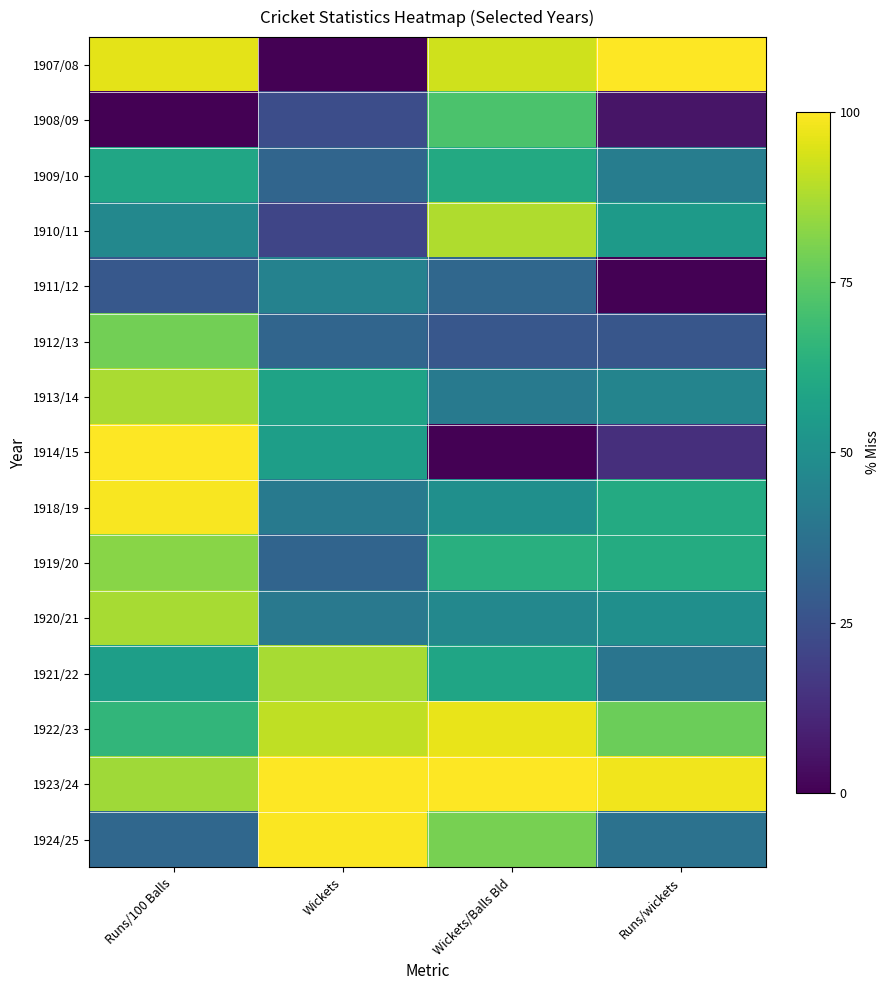

What is the greatest value displayed?

100.0